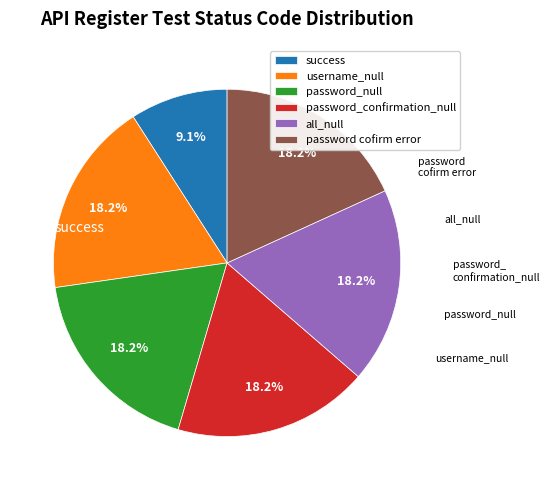

What is the total percentage of password_confirmation_null and password cofirm error?

36.4%